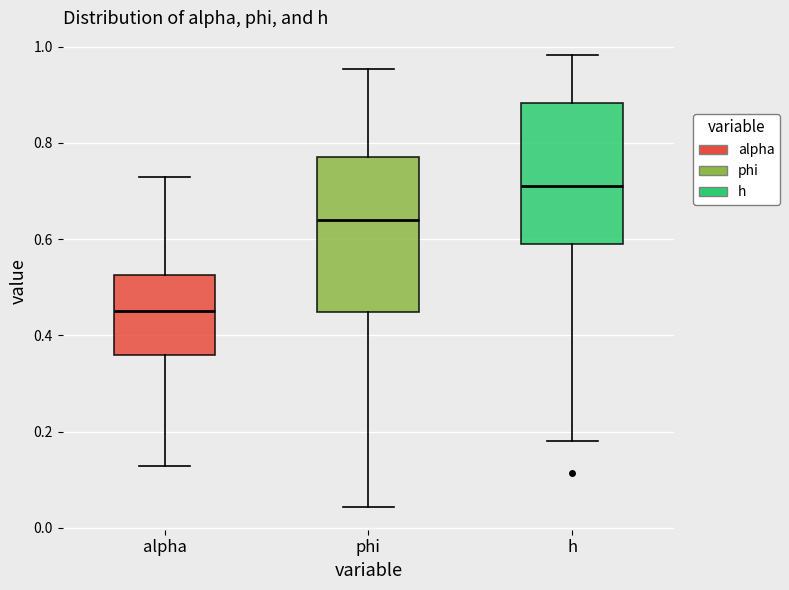

Reading left to right, read every box against the y-axis: the position of its median line, the range the box covers, and the ends of its whiskers. The values are not printed on the chart, so give them approximately, as read against the axis.

alpha: median 0.46, box 0.36 to 0.52, whiskers 0.12 to 0.72
phi: median 0.64, box 0.44 to 0.78, whiskers 0.04 to 0.96
h: median 0.72, box 0.58 to 0.88, whiskers 0.18 to 0.98